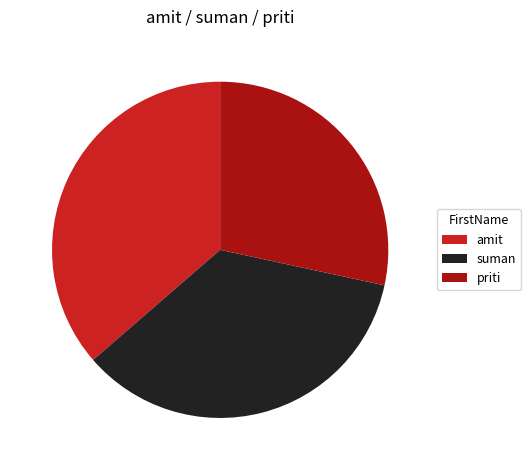

Rank the categories by value from lowest to highest.

priti, suman, amit